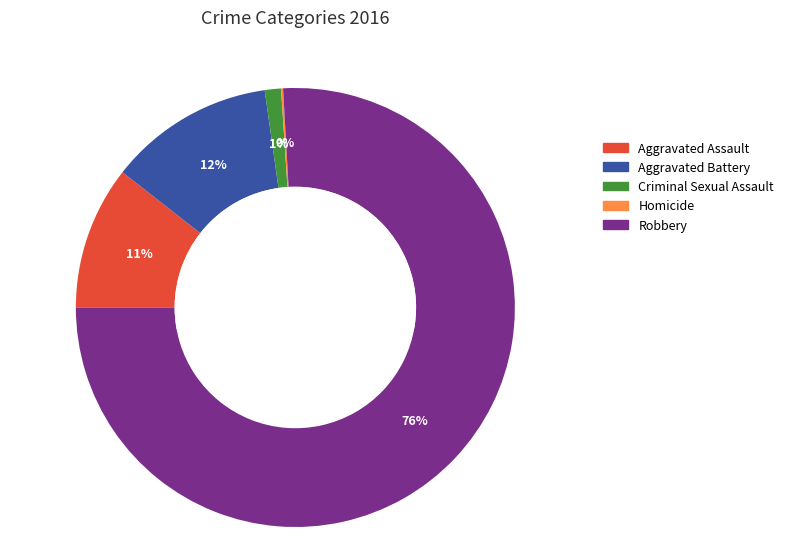

What is the majority slice?

Robbery